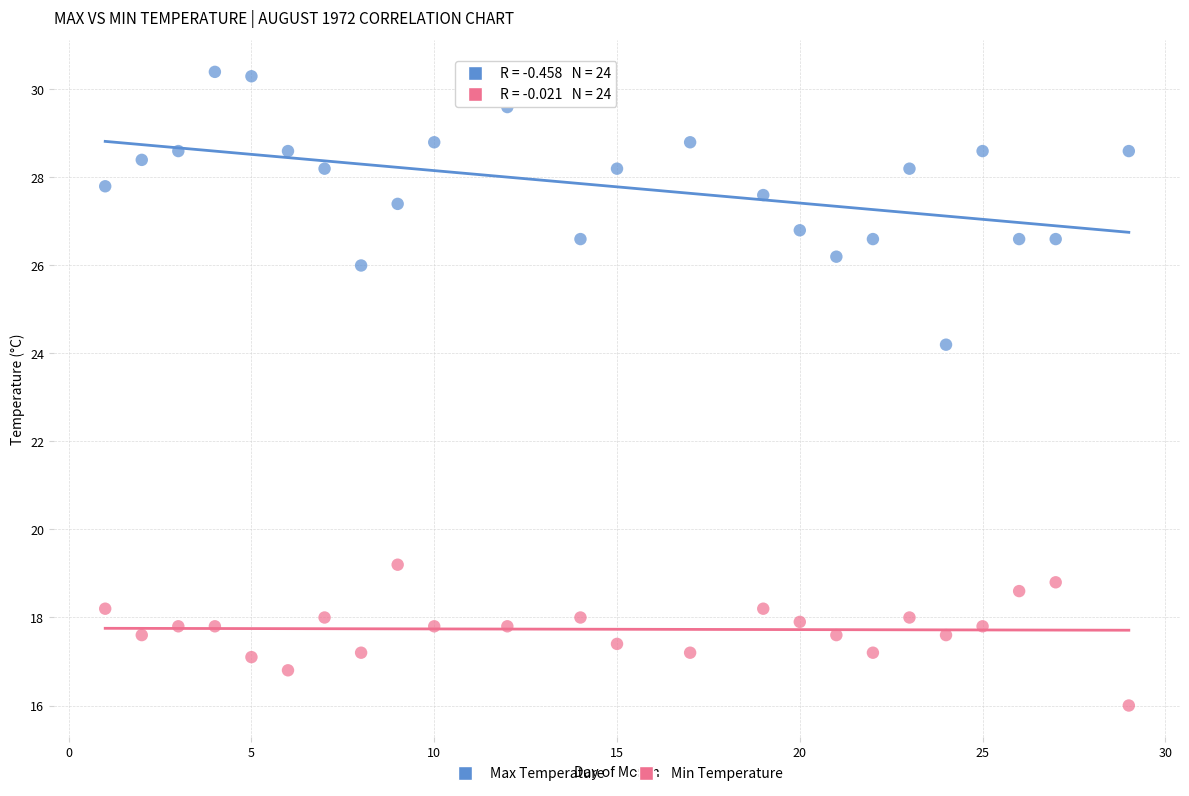

In the Max Temperature series, what Y value is closest to 27?

26.8